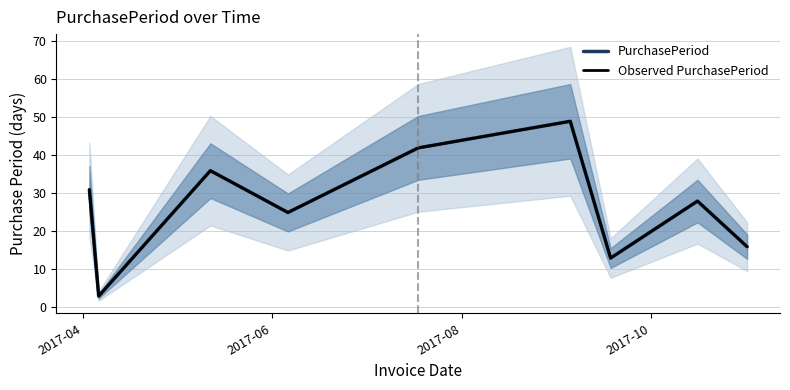

What is the minimum value for PurchasePeriod?

3